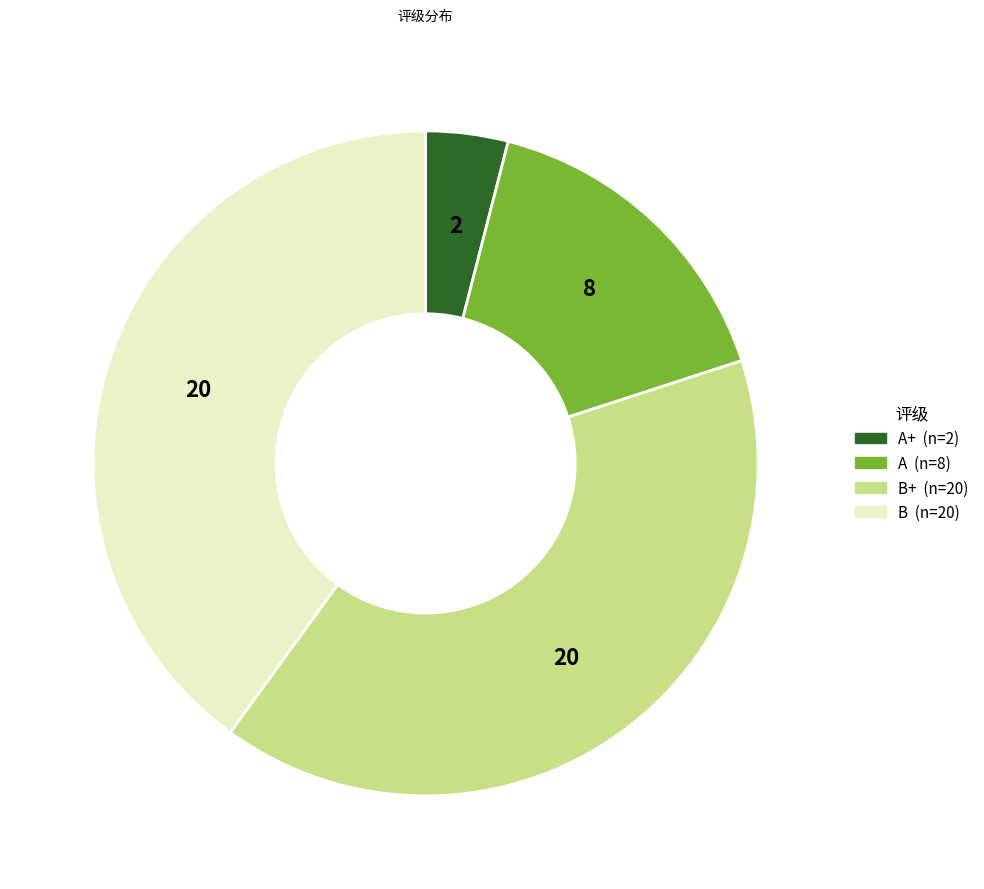

Is there a majority slice in this chart?

No